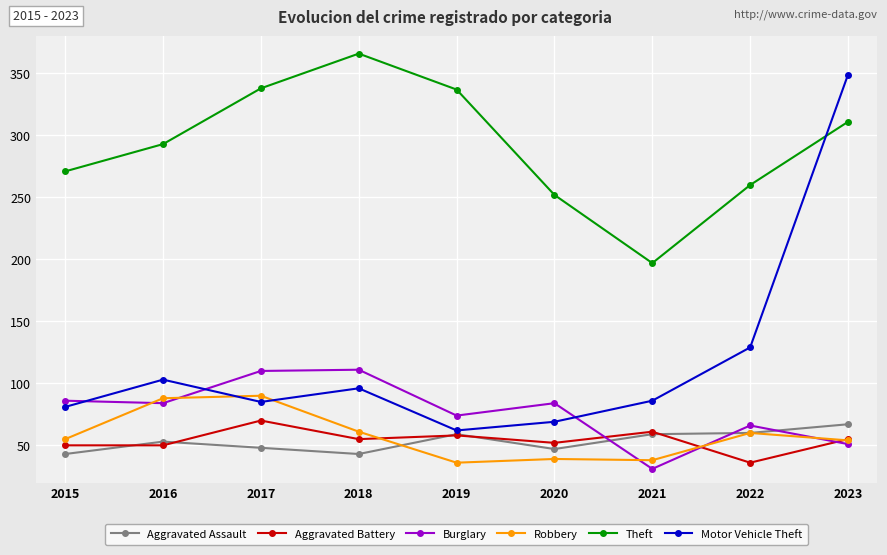

What is the approximate value of Aggravated Assault at 2018?

43